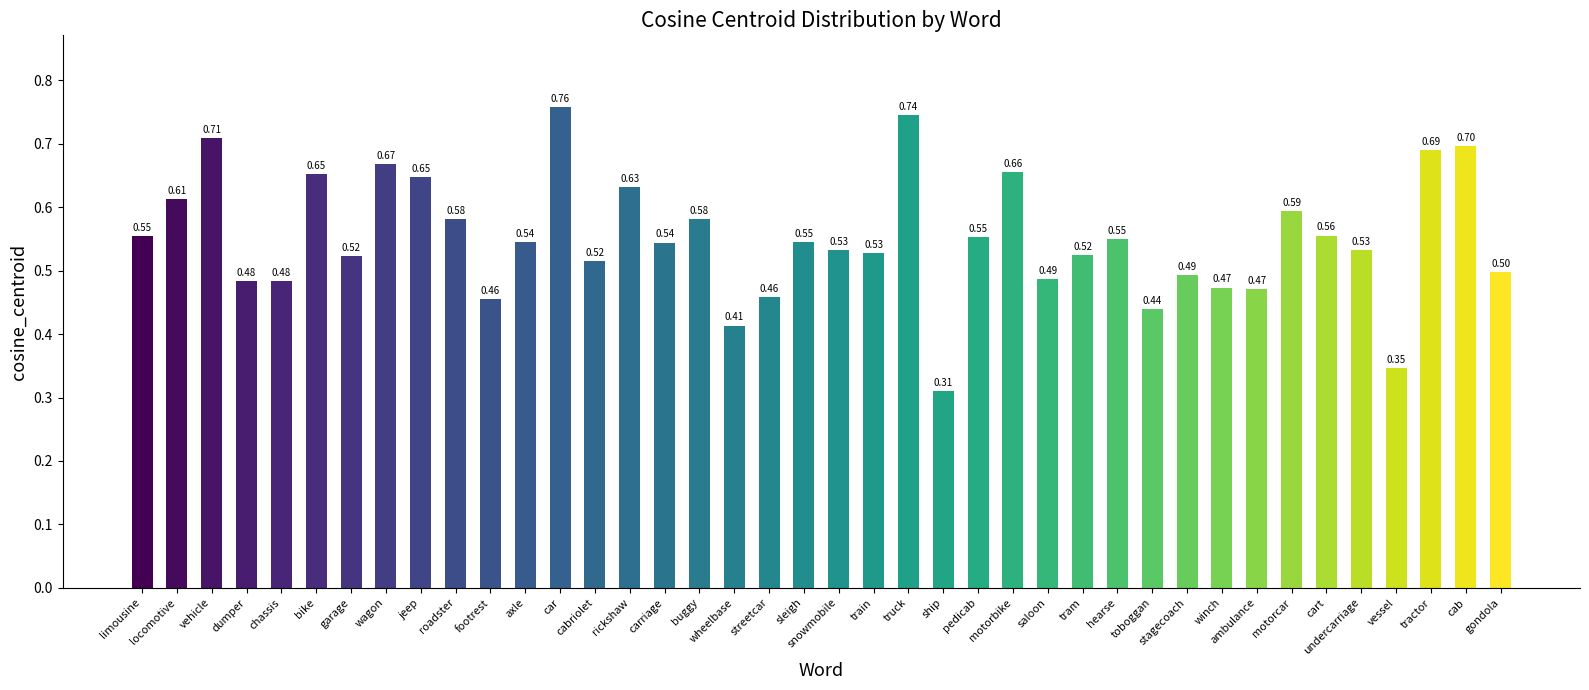

Is it true that the value at train is 0.3?

False